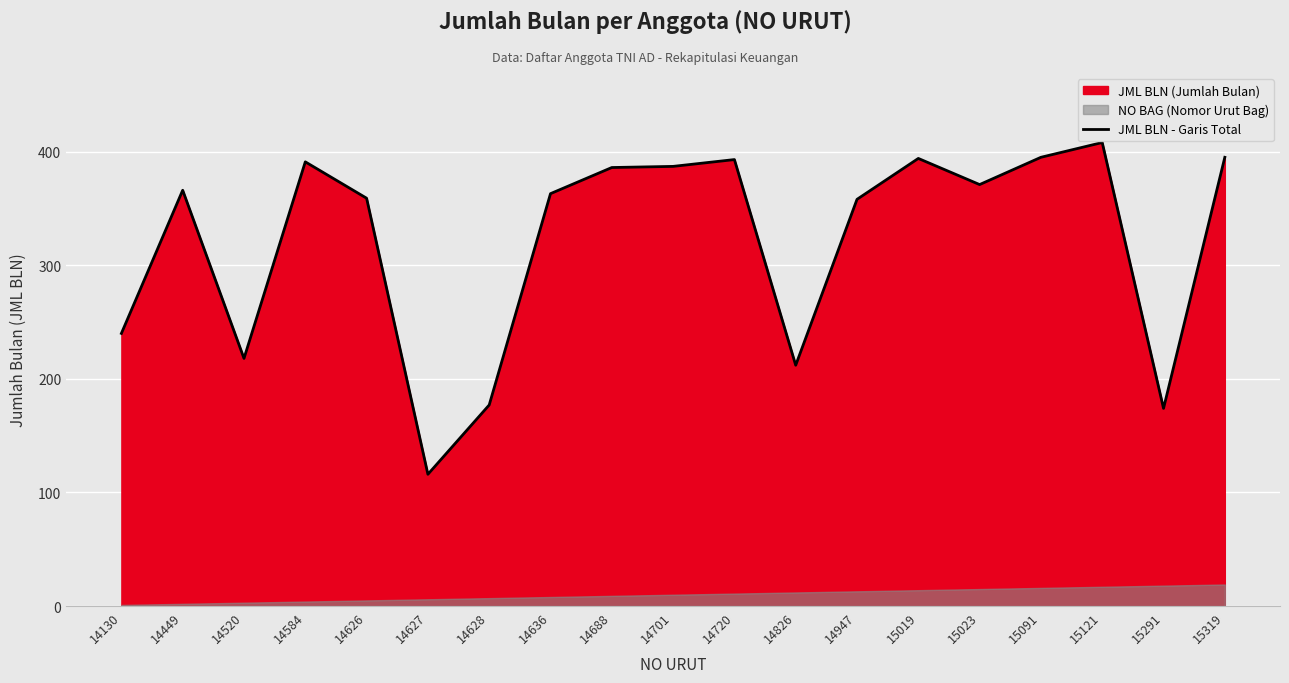

True or false: there are more than 2 points higher than both neighbors.

True